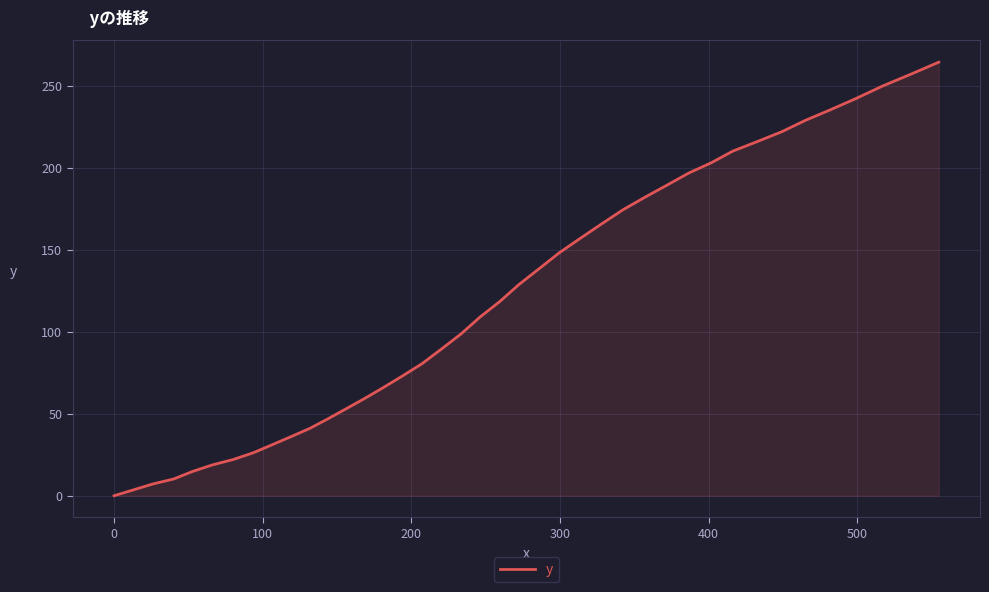

What is the difference between the maximum and minimum values?

264.3